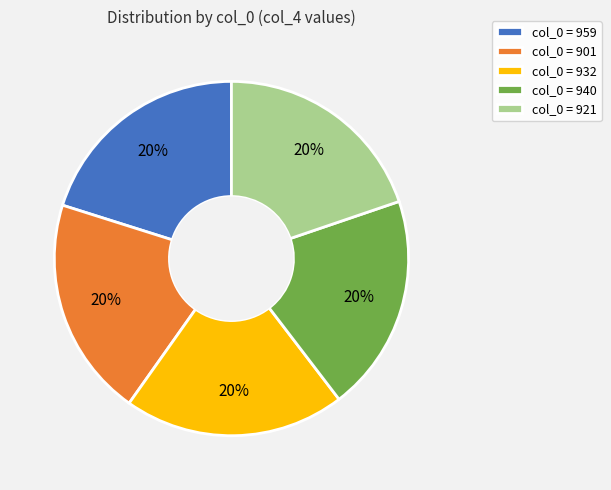

Is col_0 = 901 the majority of the pie?

No